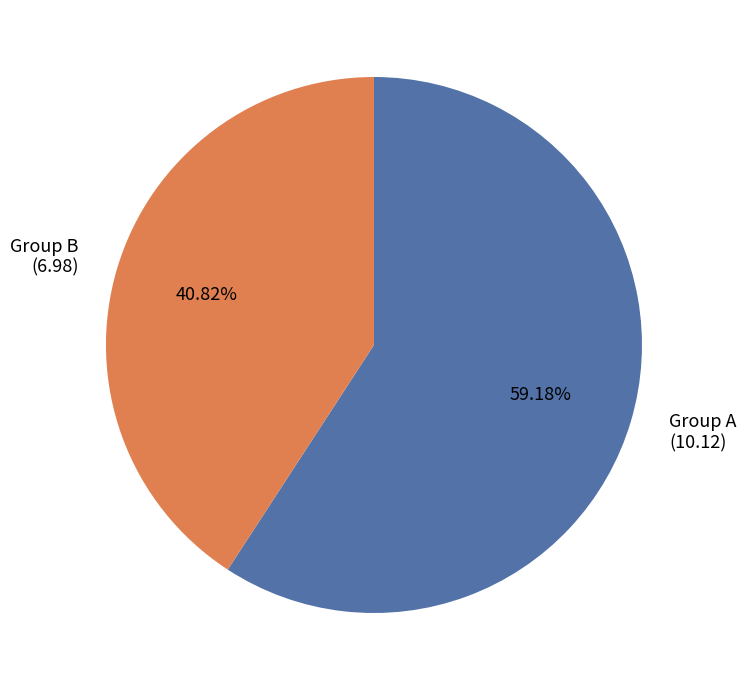

Combined, do Group A (10.12) and Group B (6.98) account for over 50%?

Yes